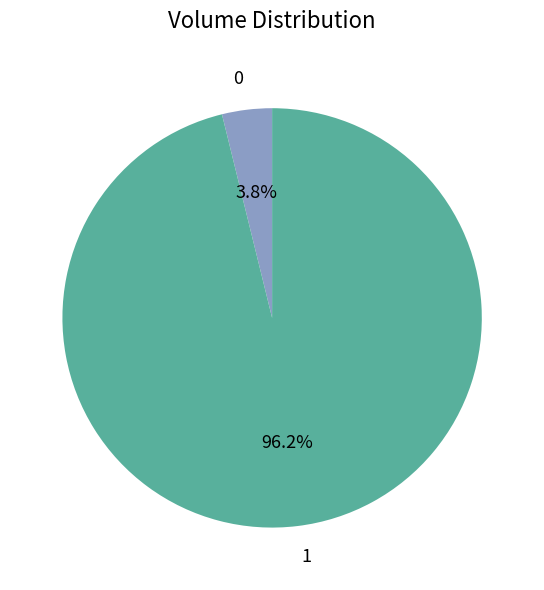

Does any single category account for the majority?

Yes